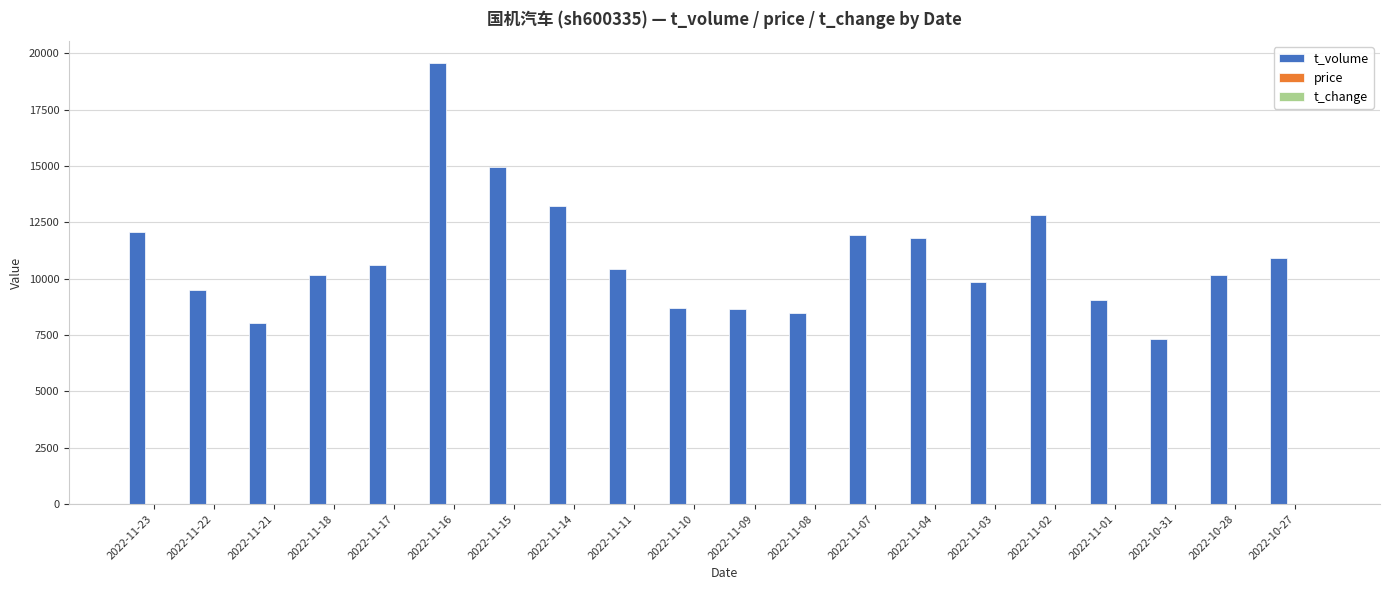

How many groups of bars are there?

20